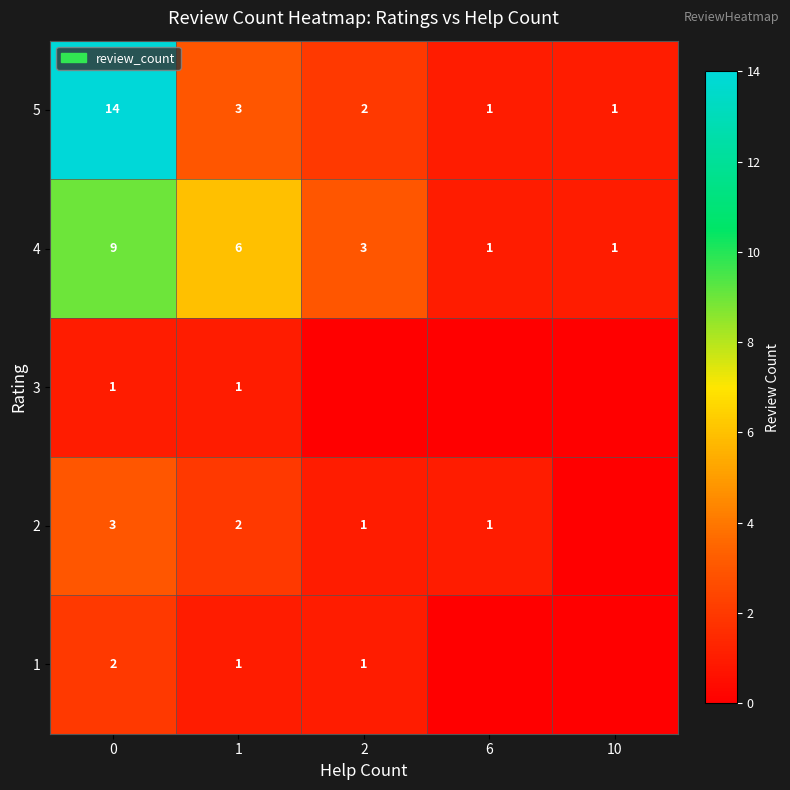

Is the value of 1 at 0 greater than the value of 4 at 2?

No